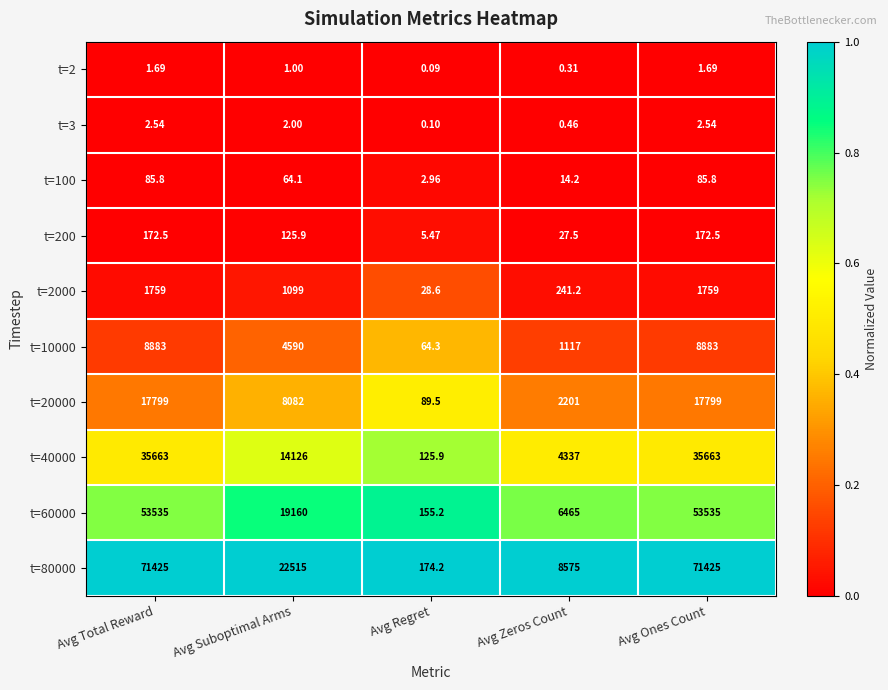

What is the difference between the highest and lowest values at Avg Total Reward?

71423.3